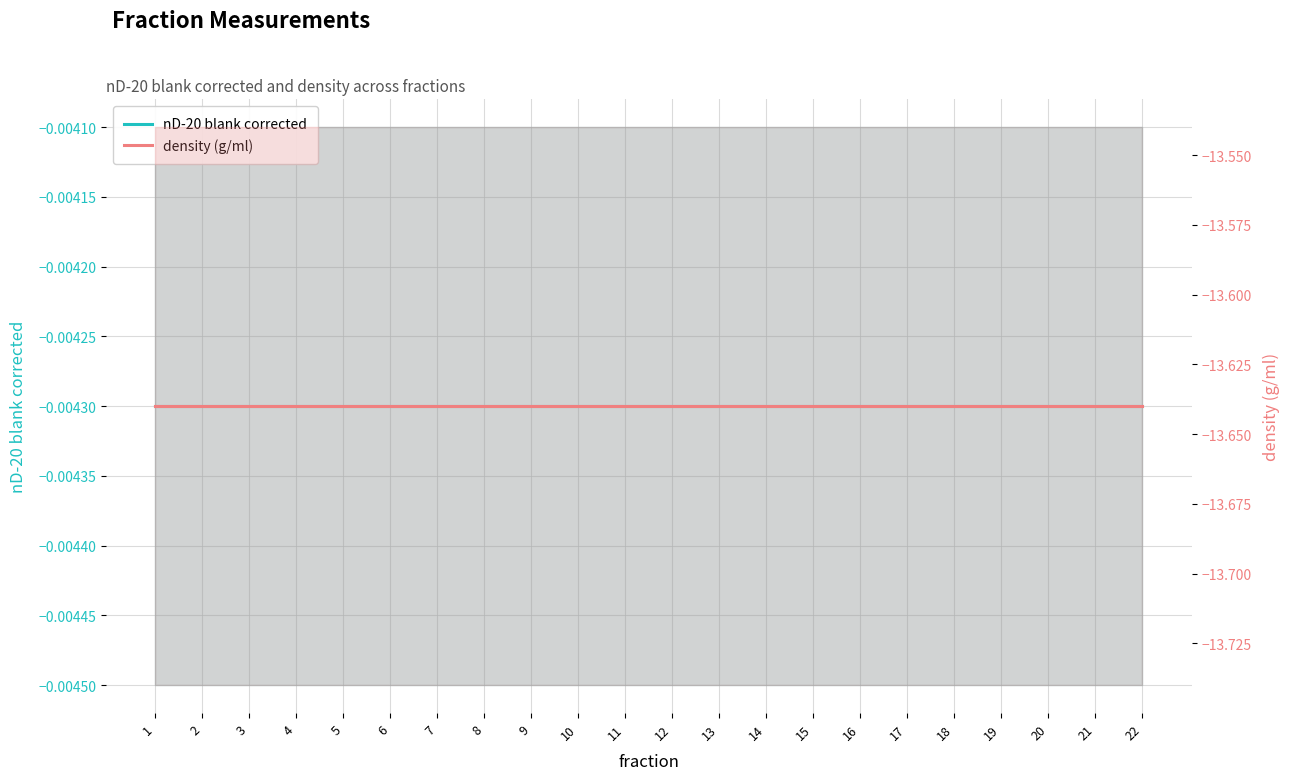

Which has a higher value, 2 or 6?

2